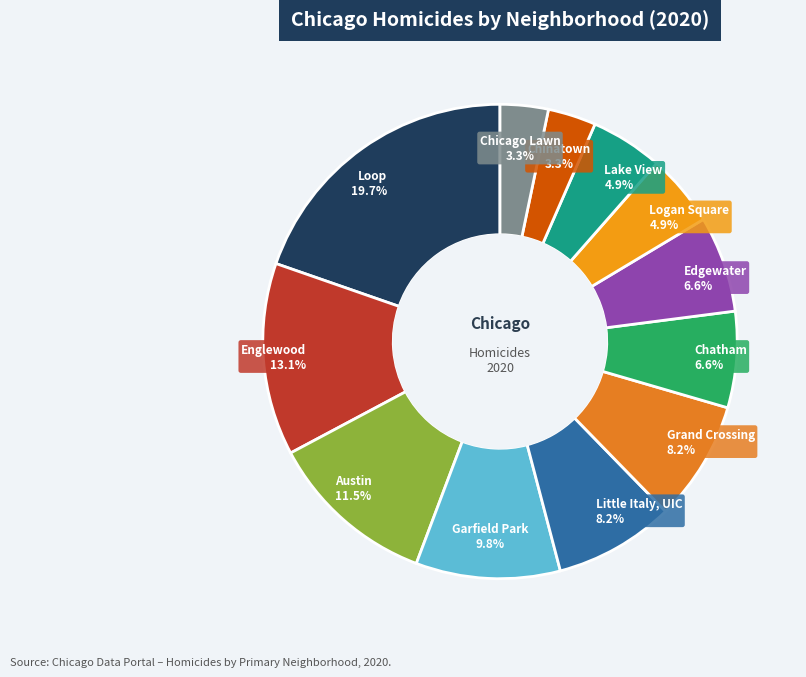

How much of the chart is everything except Chicago Lawn?

96.7%